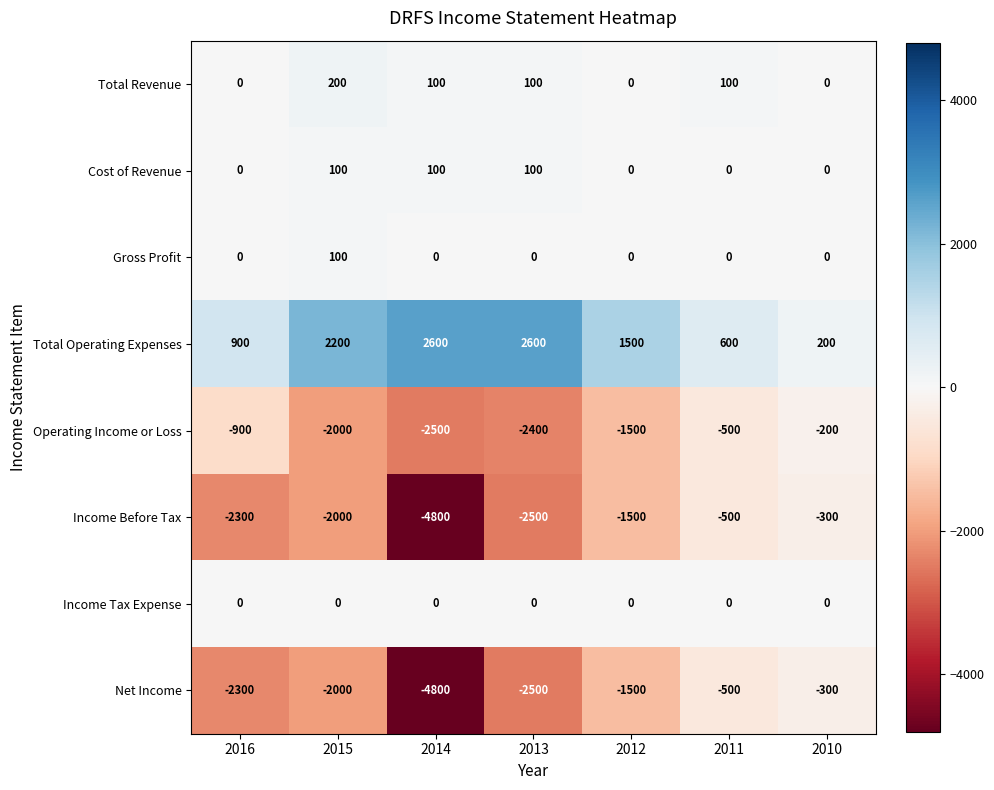

Which series has the largest total across all categories?

Total Operating Expenses